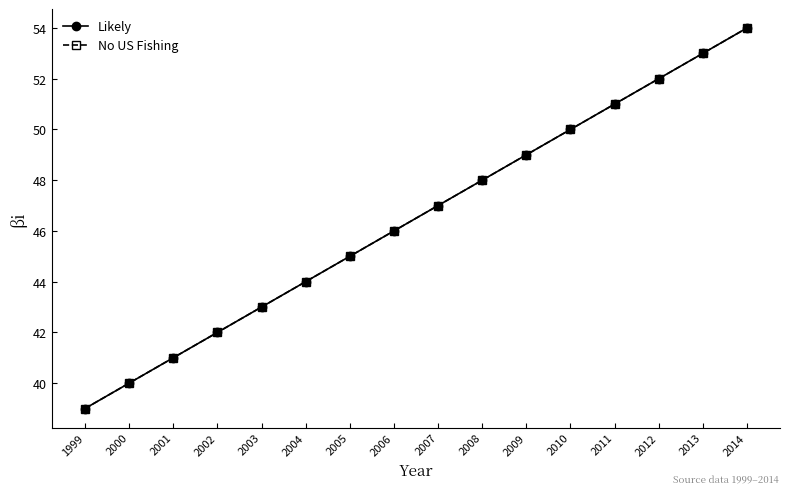

Is this an area chart (filled region under the line)?

No